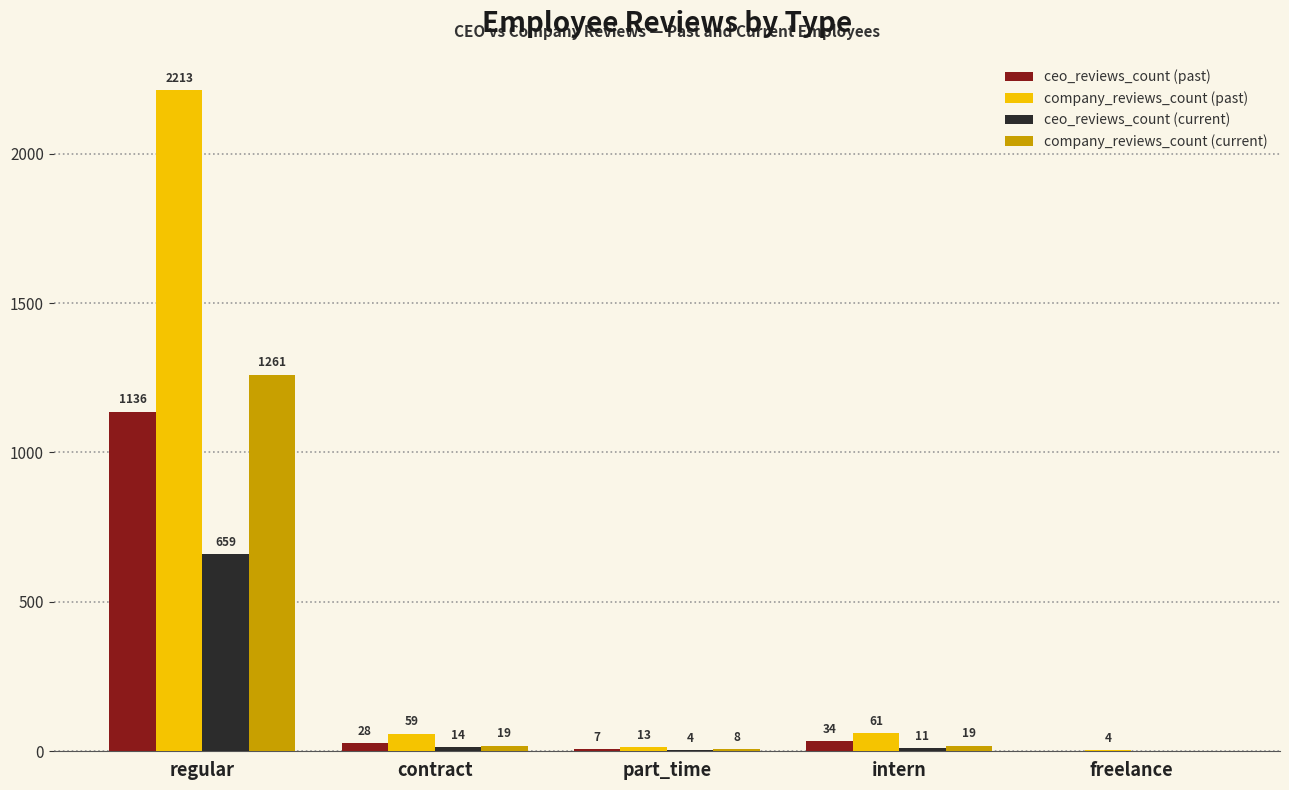

Which series has the largest range (max minus min)?

company_reviews_count (past)